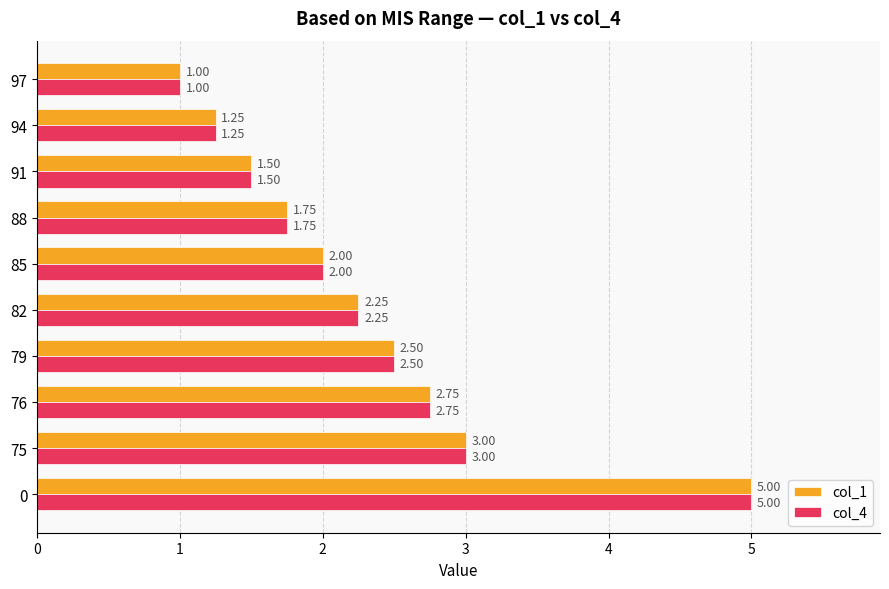

Rank the categories by col_1 value from highest to lowest.

0, 75, 76, 79, 82, 85, 88, 91, 94, 97